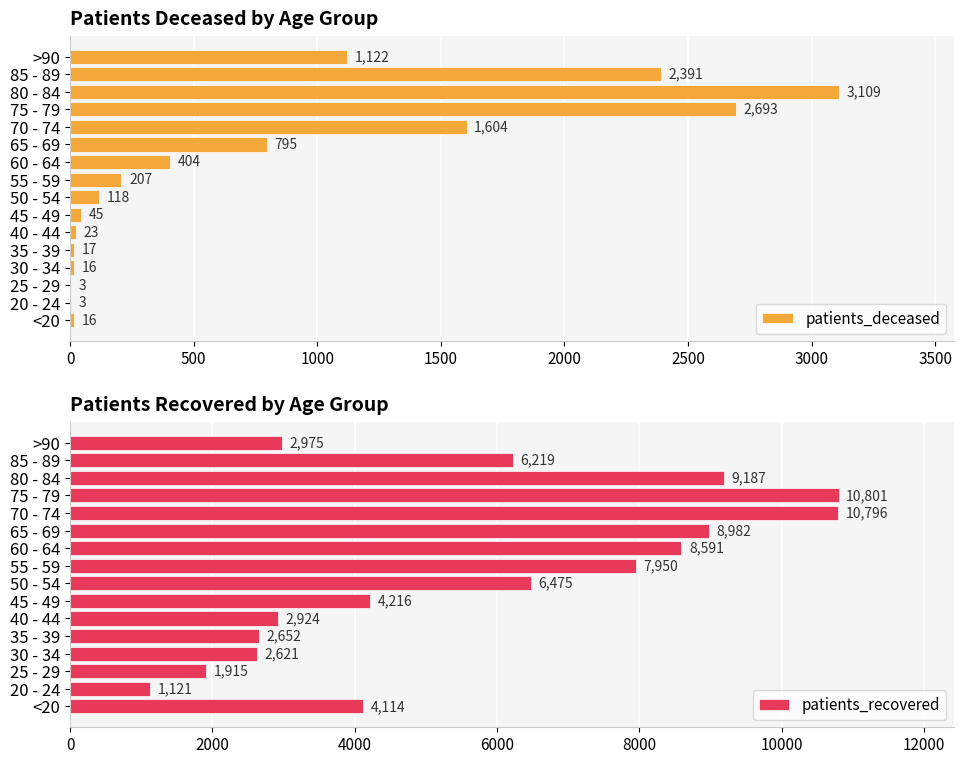

What is the maximum value for patients_recovered?

10801